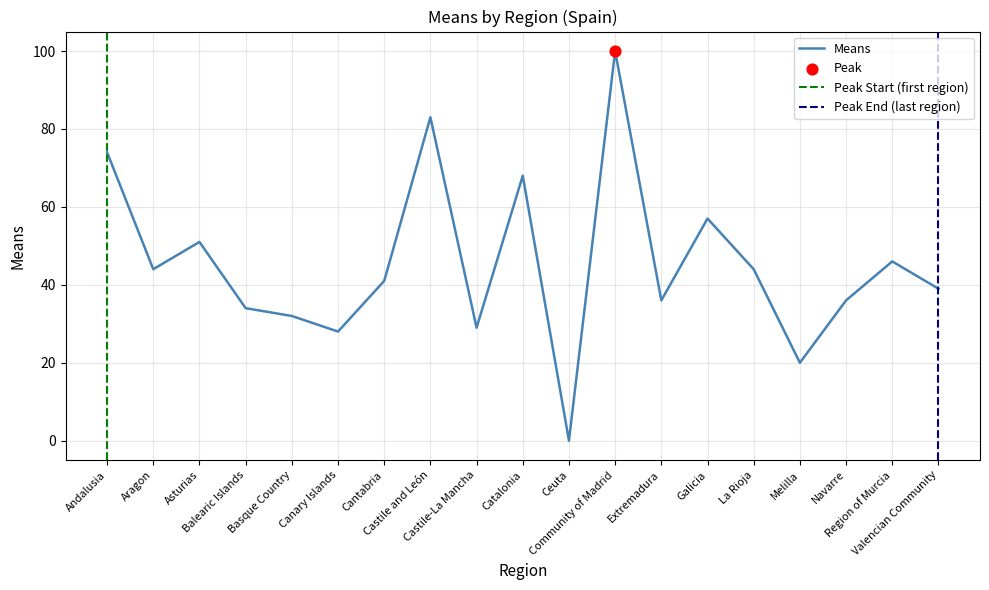

Which has a higher value, Aragon or Community of Madrid?

Community of Madrid